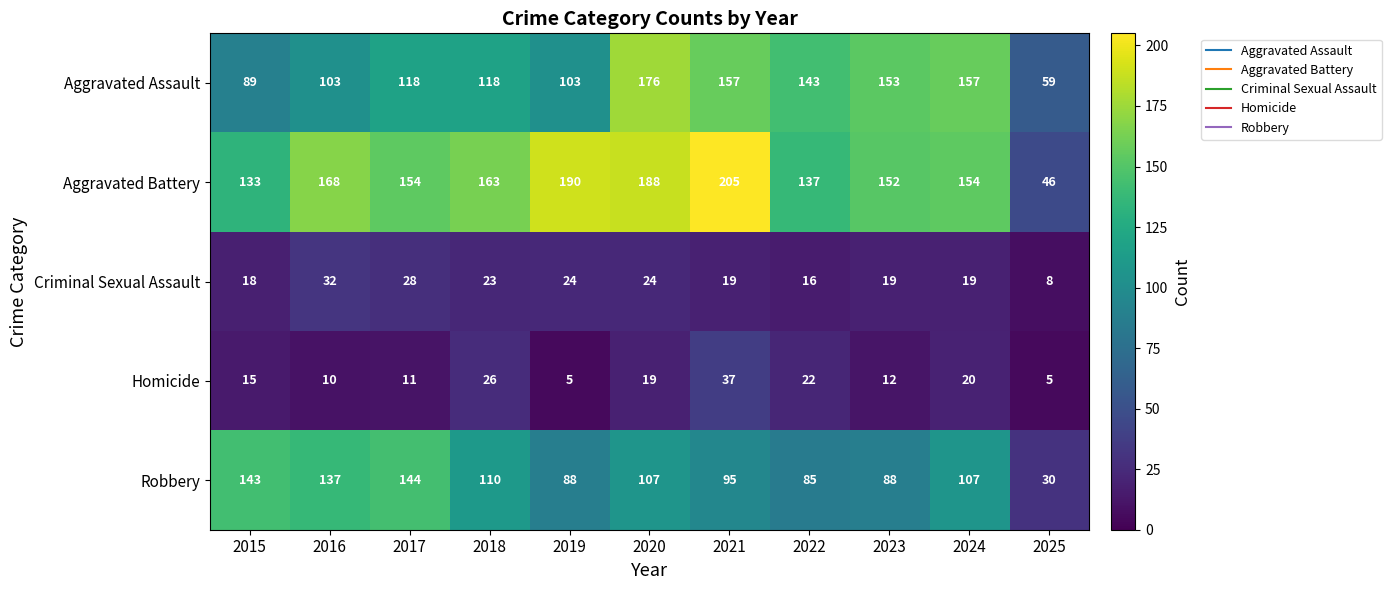

True or false: Homicide has a value of 19 at 2017.

False